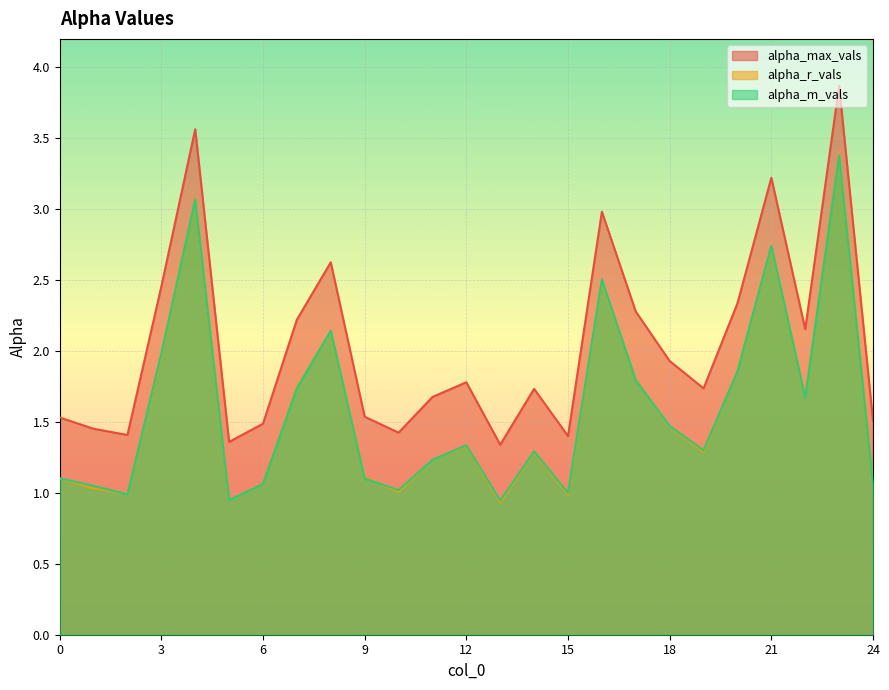

Which series has the widest spread of values?

alpha_max_vals